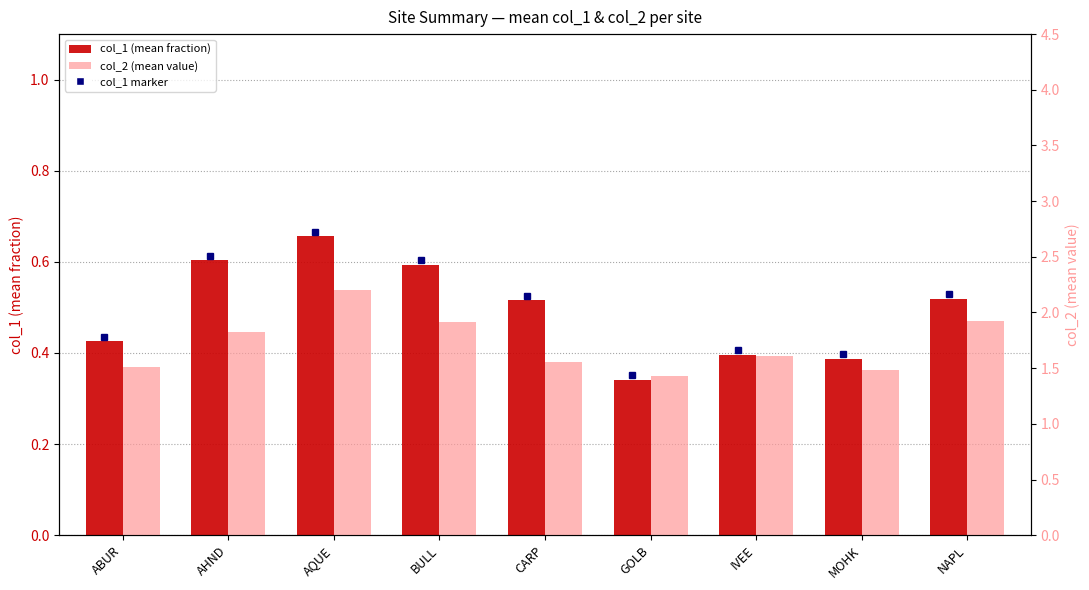

Which category has the highest value across all series?

AQUE